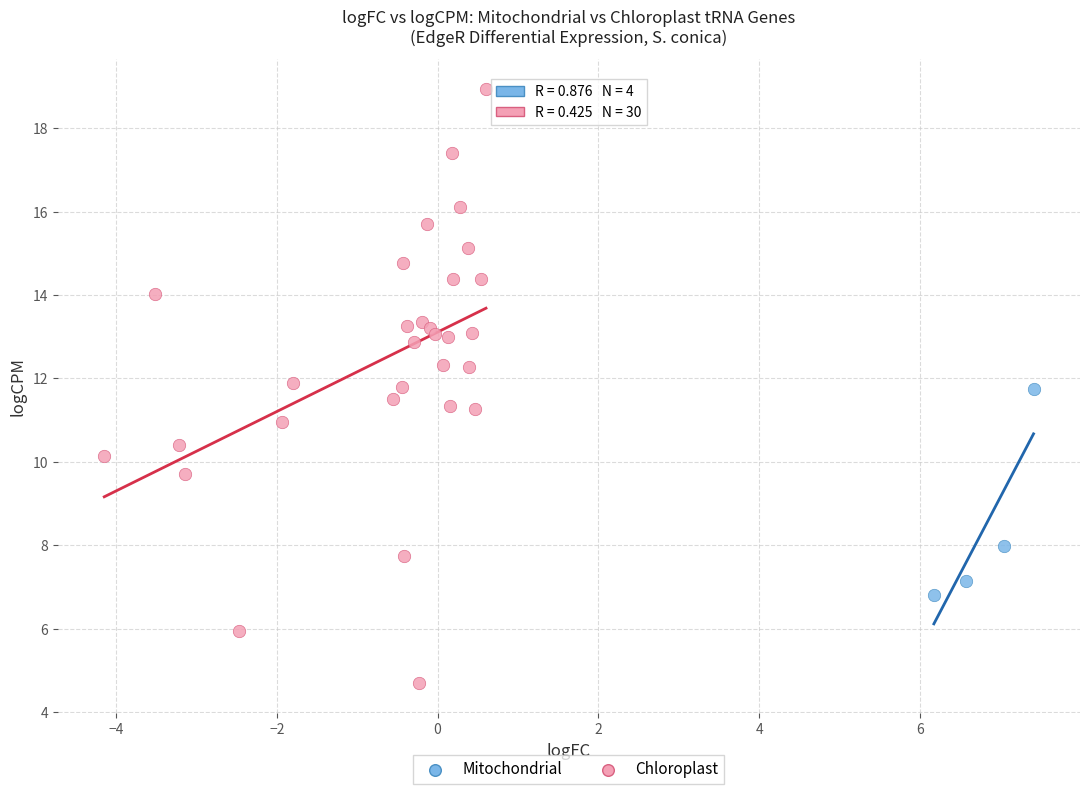

Which series reaches the maximum Y coordinate?

Chloroplast